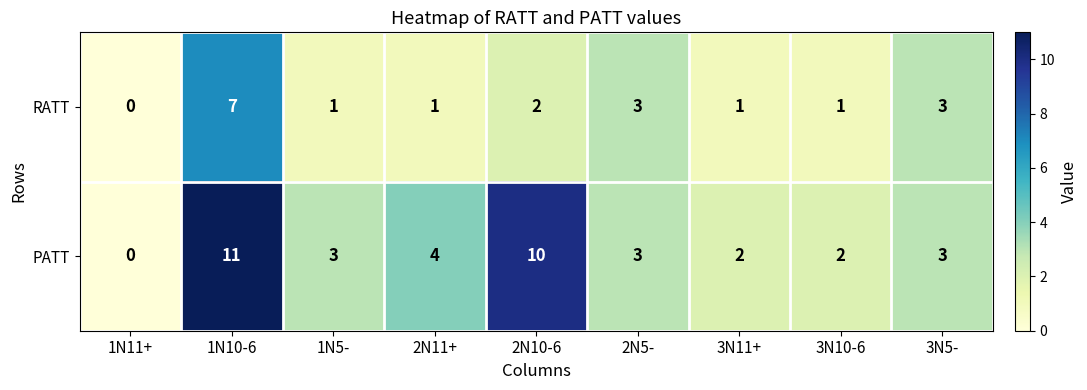

What is the difference between the maximum and minimum values in the RATT series?

7